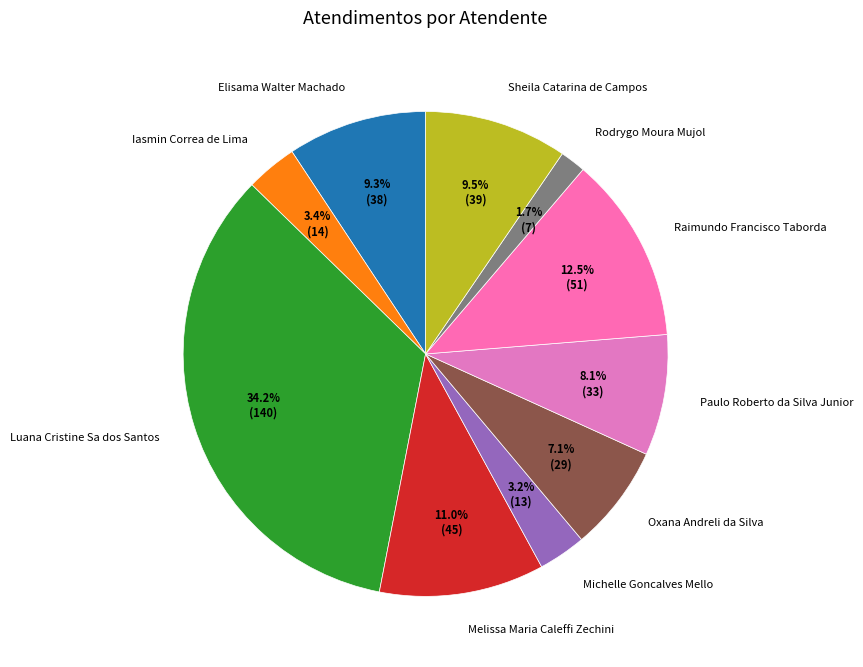

Which slice is the largest?

Luana Cristine Sa dos Santos